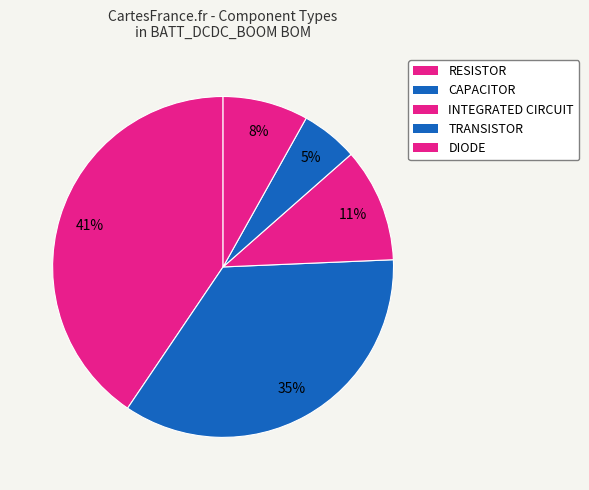

Does INTEGRATED CIRCUIT account for over 50% of the chart?

No